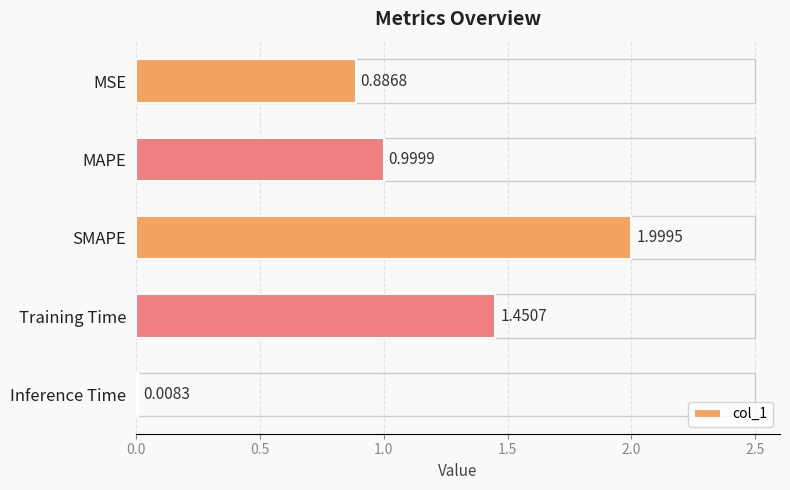

What is the label of the 5th bar from the bottom?

MSE